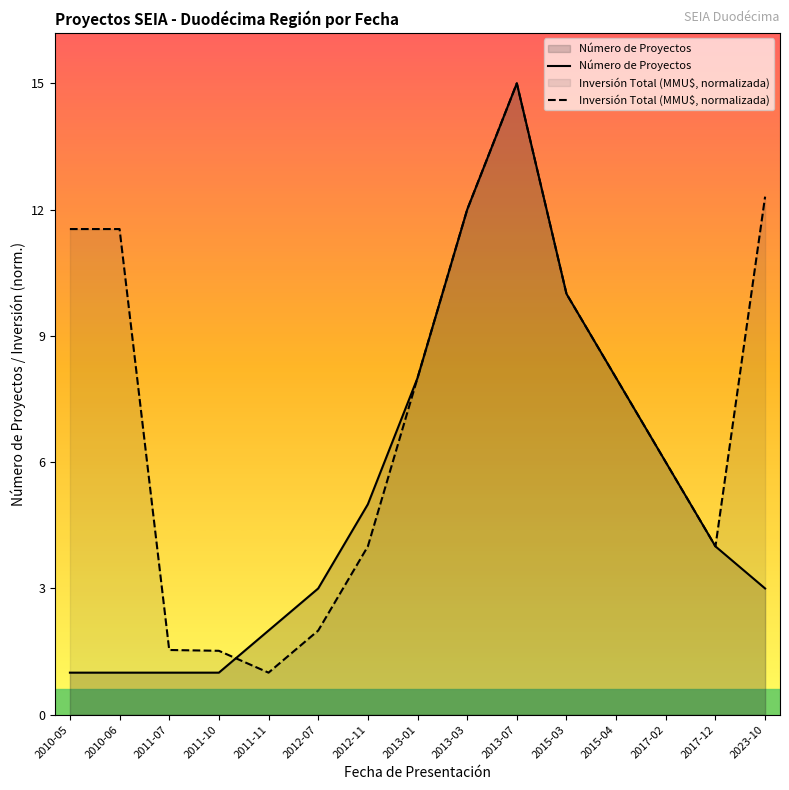

True or false: Número de Proyectos and Inversión Total (MMU$, normalizada) cross at least once.

True